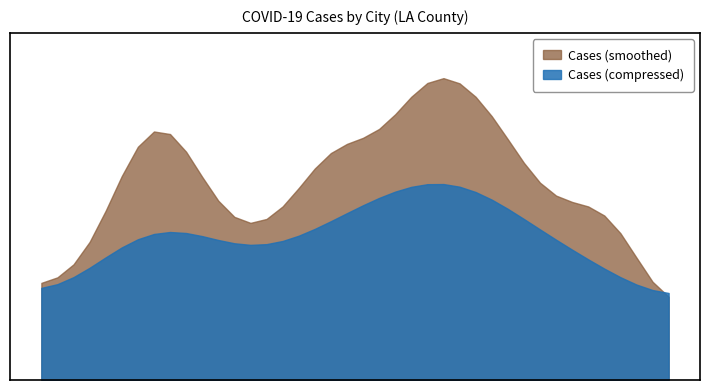

What is the maximum value shown in the chart?

3964